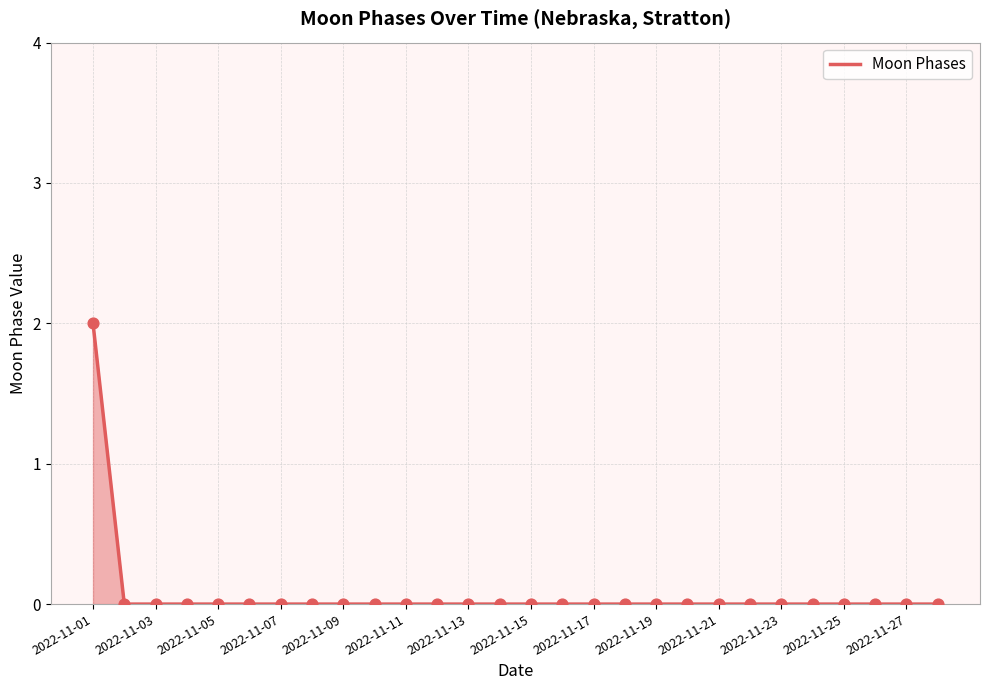

How many lines are shown in the chart?

1